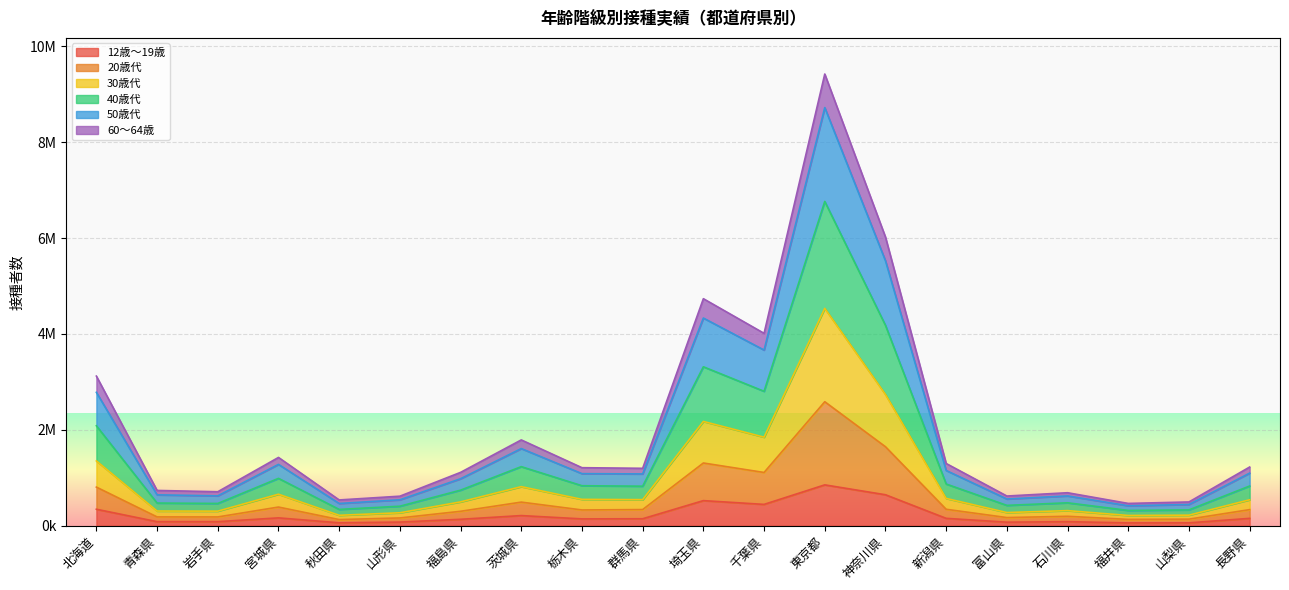

How many lines are shown in the chart?

6